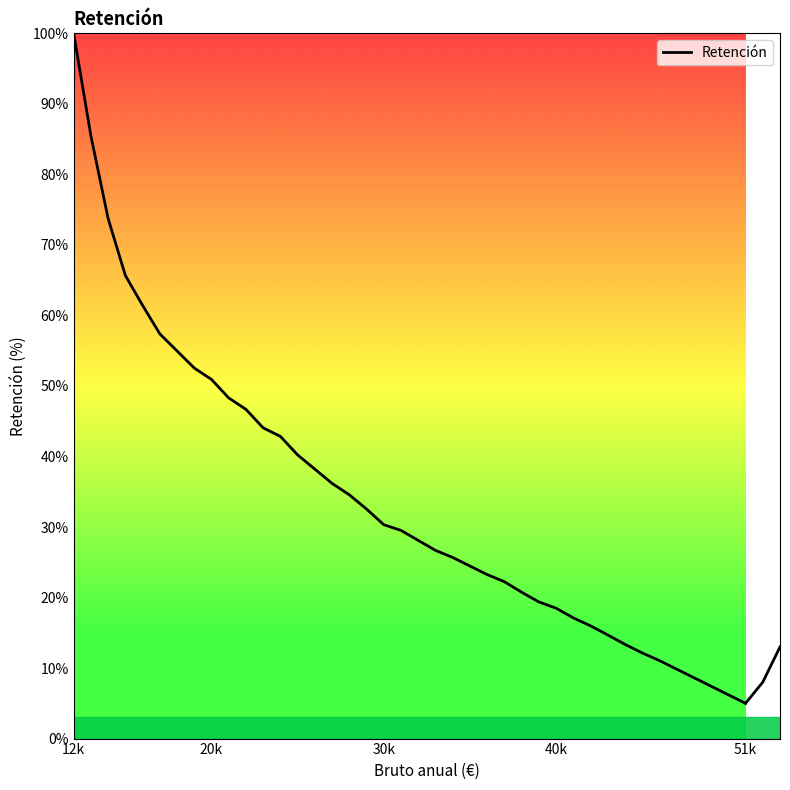

The chart shows a value of 40.2 at 25000. True or false?

True